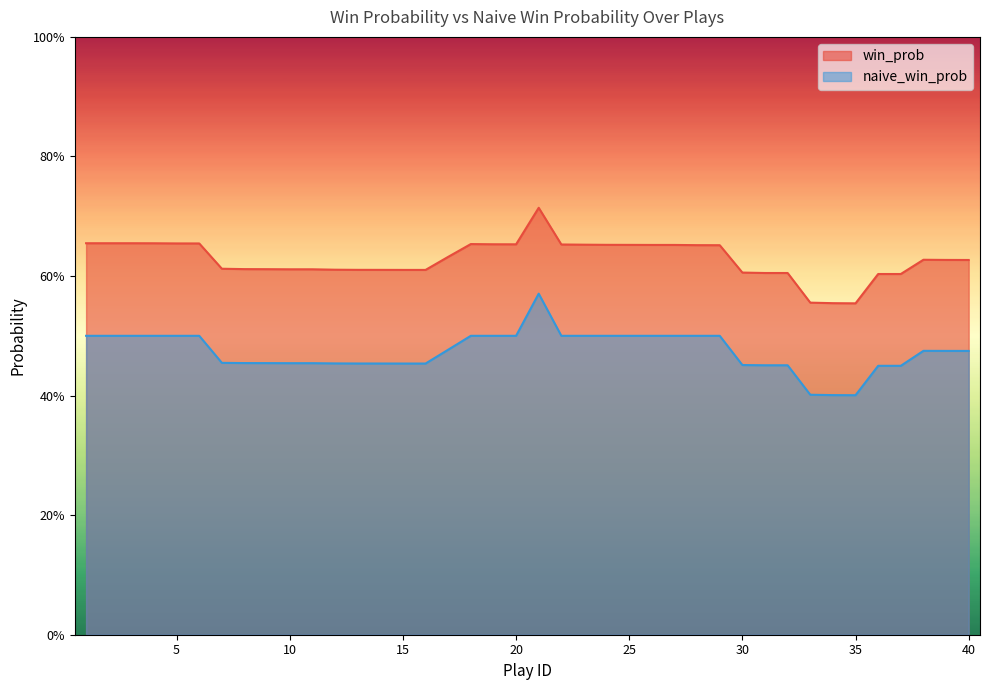

Count the number of categories in the chart.

40